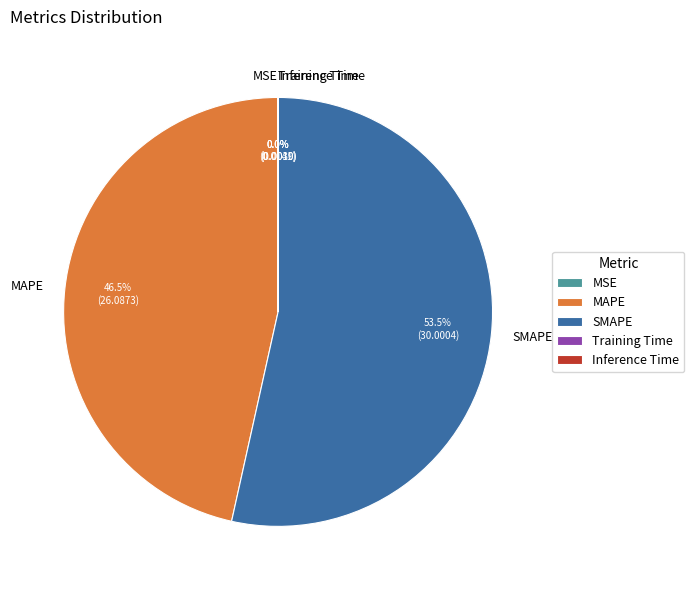

What portion of the pie excludes MAPE?

53.5%